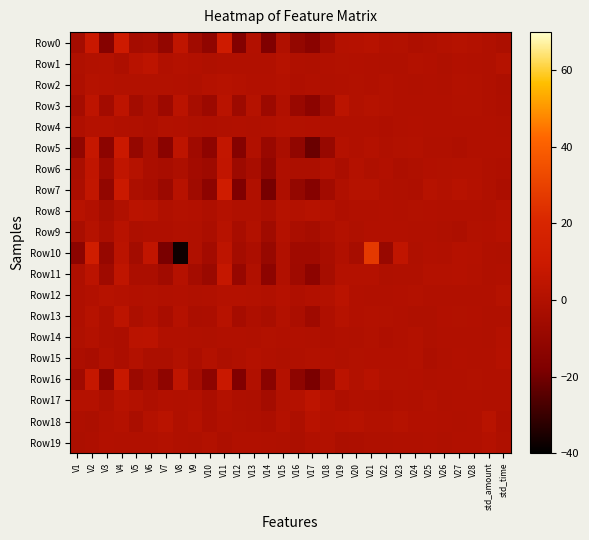

Reading left to right, transcribe all the data shown in this chart.

Row0: V1=-4.7	V2=8.6	V3=-15.5	V4=10.3	V5=-4.4	V6=-3.3	V7=-10.8	V8=5.1	V9=-5.7	V10=-11.7	V11=11.2	V12=-16.6	V13=0.3	V14=-17.5	V15=-0.4	V16=-10.2	V17=-13.8	V18=-5.0	V19=1.2	V20=1.4	V21=2.0	V22=0.2	V23=0.6	V24=-1.2	V25=-0.5	V26=0.6	V27=1.6	V28=0.7	std_amount=-0.3	std_time=-1.7
Row1: V1=-0.6	V2=0.6	V3=0.7	V4=-1.5	V5=2.5	V6=4.1	V7=0.0	V8=1.0	V9=0.2	V10=-0.6	V11=0.1	V12=-0.1	V13=-0.2	V14=-0.0	V15=1.8	V16=-0.3	V17=-0.5	V18=0.1	V19=0.6	V20=0.3	V21=-0.2	V22=-0.4	V23=-0.3	V24=0.7	V25=0.4	V26=-0.7	V27=0.2	V28=-0.1	std_amount=-0.3	std_time=1.5
Row2: V1=-1.1	V2=1.6	V3=0.9	V4=0.5	V5=0.4	V6=0.4	V7=0.5	V8=0.3	V9=-0.3	V10=1.0	V11=1.8	V12=1.0	V13=0.2	V14=0.3	V15=0.8	V16=-0.8	V17=0.1	V18=-0.4	V19=-0.1	V20=0.5	V21=0.1	V22=0.8	V23=-0.1	V24=-0.3	V25=-0.2	V26=-0.3	V27=0.8	V28=0.4	std_amount=-0.3	std_time=-1.4
Row3: V1=-4.2	V2=4.4	V3=-5.1	V4=4.5	V5=-4.8	V6=-1.2	V7=-7.3	V8=3.3	V9=-3.7	V10=-7.5	V11=3.0	V12=-7.1	V13=1.5	V14=-7.7	V15=-0.2	V16=-8.5	V17=-13.3	V18=-5.3	V19=3.6	V20=0.6	V21=1.6	V22=0.6	V23=0.0	V24=0.0	V25=-0.1	V26=-0.1	V27=0.5	V28=0.5	std_amount=-0.3	std_time=-1.2
Row4: V1=-0.7	V2=1.2	V3=0.9	V4=0.1	V5=-0.4	V6=-1.0	V7=0.4	V8=0.4	V9=-0.5	V10=-0.8	V11=-0.5	V12=-0.2	V13=-0.4	V14=-0.0	V15=0.9	V16=0.5	V17=0.2	V18=-0.0	V19=-0.1	V20=0.1	V21=-0.2	V22=-0.7	V23=0.1	V24=0.3	V25=-0.1	V26=0.1	V27=0.1	V28=0.0	std_amount=-0.2	std_time=-0.4
Row5: V1=-11.3	V2=7.2	V3=-13.2	V4=9.1	V5=-10.1	V6=-2.4	V7=-14.2	V8=4.5	V9=-6.2	V10=-12.6	V11=6.1	V12=-15.7	V13=0.1	V14=-8.7	V15=-2.5	V16=-11.2	V17=-21.6	V18=-9.1	V19=1.2	V20=-0.2	V21=1.1	V22=-0.4	V23=0.5	V24=0.7	V25=-0.4	V26=-0.4	V27=-1.0	V28=-0.2	std_amount=-0.2	std_time=-0.0
Row6: V1=-2.6	V2=5.1	V3=-6.1	V4=5.5	V5=1.6	V6=-2.3	V7=-3.2	V8=-1.5	V9=-5.1	V10=-6.8	V11=5.7	V12=-6.9	V13=-3.1	V14=-11.1	V15=-0.8	V16=-1.7	V17=-1.7	V18=0.3	V19=-2.0	V20=0.9	V21=-0.5	V22=0.2	V23=-1.4	V24=-0.5	V25=0.4	V26=0.4	V27=0.8	V28=0.6	std_amount=-0.3	std_time=-0.8
Row7: V1=-2.1	V2=6.0	V3=-11.0	V4=9.0	V5=-1.7	V6=-2.9	V7=-7.8	V8=2.0	V9=-5.9	V10=-12.8	V11=12.0	V12=-17.8	V13=-0.4	V14=-19.2	V15=-1.0	V16=-10.3	V17=-15.5	V18=-5.5	V19=-0.4	V20=1.5	V21=1.6	V22=-0.3	V23=-0.7	V24=-1.2	V25=1.7	V26=0.7	V27=2.1	V28=1.1	std_amount=-0.3	std_time=-1.8
Row8: V1=2.0	V2=0.3	V3=-3.8	V4=-0.4	V5=3.1	V6=2.7	V7=-0.3	V8=0.7	V9=0.4	V10=-1.2	V11=0.9	V12=-0.3	V13=-0.3	V14=-2.3	V15=1.5	V16=0.7	V17=1.7	V18=1.2	V19=-0.8	V20=-0.1	V21=0.1	V22=0.3	V23=-0.0	V24=0.5	V25=0.3	V26=-0.1	V27=0.0	V28=0.0	std_amount=-0.3	std_time=0.8
Row9: V1=-2.8	V2=1.6	V3=-2.1	V4=2.5	V5=-1.4	V6=-0.8	V7=-0.7	V8=-0.2	V9=-0.3	V10=-2.2	V11=2.0	V12=-3.1	V13=0.5	V14=-5.9	V15=0.9	V16=-2.5	V17=-3.7	V18=-1.1	V19=0.6	V20=-0.5	V21=0.2	V22=0.3	V23=0.2	V24=0.1	V25=0.2	V26=-0.6	V27=-1.3	V28=0.4	std_amount=0.3	std_time=1.4
Row10: V1=-13.2	V2=12.8	V3=-9.9	V4=3.3	V5=-4.8	V6=5.8	V7=-18.8	V8=-37.4	V9=-0.4	V10=-5.1	V11=4.4	V12=-4.6	V13=-1.9	V14=-9.1	V15=-0.2	V16=-6.2	V17=-6.2	V18=-3.1	V19=0.1	V20=-3.5	V21=27.2	V22=-8.9	V23=5.3	V24=-0.6	V25=0.3	V26=-0.1	V27=1.3	V28=0.9	std_amount=-0.3	std_time=-0.6
Row11: V1=-0.9	V2=3.5	V3=-6.4	V4=4.9	V5=-2.2	V6=-2.3	V7=-5.7	V8=1.3	V9=-4.3	V10=-8.1	V11=7.2	V12=-9.4	V13=-0.3	V14=-13.0	V15=-0.1	V16=-6.4	V17=-12.7	V18=-3.8	V19=1.0	V20=1.1	V21=1.1	V22=-0.5	V23=-0.3	V24=-0.4	V25=0.9	V26=1.2	V27=1.4	V28=0.7	std_amount=-0.4	std_time=-0.2
Row12: V1=-0.9	V2=0.3	V3=1.9	V4=0.9	V5=0.2	V6=0.5	V7=-0.1	V8=0.2	V9=-0.4	V10=-0.1	V11=1.2	V12=0.9	V13=0.7	V14=0.1	V15=1.4	V16=-0.7	V17=0.2	V18=0.8	V19=3.1	V20=0.3	V21=-0.1	V22=-0.2	V23=0.2	V24=0.8	V25=0.1	V26=-0.1	V27=0.0	V28=0.1	std_amount=-0.2	std_time=1.5
Row13: V1=-0.9	V2=1.8	V3=-0.9	V4=3.9	V5=-1.5	V6=0.2	V7=-3.0	V8=1.3	V9=-2.3	V10=-1.9	V11=1.9	V12=-4.0	V13=-0.9	V14=-2.8	V15=0.8	V16=-2.3	V17=-6.4	V18=-0.8	V19=1.7	V20=0.4	V21=0.7	V22=0.6	V23=-0.0	V24=-0.6	V25=-0.5	V26=0.3	V27=0.5	V28=0.2	std_amount=-0.3	std_time=-0.3
Row14: V1=-0.5	V2=0.7	V3=-0.9	V4=-1.8	V5=3.1	V6=3.6	V7=0.1	V8=0.1	V9=-0.4	V10=-0.6	V11=-0.3	V12=0.0	V13=-0.4	V14=0.5	V15=0.0	V16=-0.2	V17=-0.4	V18=-0.8	V19=-0.1	V20=-0.3	V21=0.6	V22=-0.9	V23=0.1	V24=0.7	V25=-0.5	V26=0.2	V27=0.2	V28=0.2	std_amount=-0.3	std_time=0.8
Row15: V1=-1.8	V2=-3.0	V3=-0.2	V4=-1.8	V5=0.7	V6=-1.7	V7=-1.7	V8=0.4	V9=-1.9	V10=0.7	V11=-1.4	V12=-0.5	V13=1.2	V14=-0.2	V15=-0.7	V16=-0.4	V17=0.4	V18=0.2	V19=-0.4	V20=0.4	V21=0.3	V22=0.3	V23=0.4	V24=0.7	V25=-1.3	V26=-0.5	V27=0.2	V28=-0.2	std_amount=-0.1	std_time=1.3
Row16: V1=-6.2	V2=7.1	V3=-13.0	V4=8.0	V5=-7.9	V6=-4.0	V7=-12.2	V8=5.0	V9=-4.2	V10=-13.0	V11=8.7	V12=-17.2	V13=0.1	V14=-14.1	V15=1.0	V16=-12.4	V17=-18.7	V18=-6.5	V19=3.5	V20=0.5	V21=2.5	V22=0.5	V23=0.5	V24=0.4	V25=-0.3	V26=-0.2	V27=-0.2	V28=0.4	std_amount=-0.2	std_time=-0.0
Row17: V1=1.1	V2=1.2	V3=-1.5	V4=2.1	V5=0.8	V6=-1.0	V7=0.3	V8=0.0	V9=0.2	V10=-2.1	V11=0.8	V12=-0.9	V13=-1.4	V14=-4.7	V15=0.5	V16=0.9	V17=4.1	V18=1.3	V19=-1.1	V20=-0.1	V21=-0.4	V22=-0.9	V23=-0.1	V24=-0.4	V25=0.6	V26=-0.3	V27=0.1	V28=0.1	std_amount=-0.3	std_time=-0.4
Row18: V1=-1.0	V2=-1.6	V3=-0.2	V4=1.2	V5=-2.5	V6=0.9	V7=2.8	V8=-0.3	V9=0.9	V10=-2.0	V11=0.2	V12=-0.5	V13=-1.2	V14=-2.0	V15=1.2	V16=-1.3	V17=2.5	V18=0.8	V19=1.4	V20=1.8	V21=0.4	V22=0.5	V23=1.6	V24=0.2	V25=0.2	V26=-0.2	V27=-0.3	V28=-0.2	std_amount=2.8	std_time=-1.2
Row19: V1=-1.7	V2=-1.3	V3=0.3	V4=0.1	V5=-0.1	V6=0.1	V7=0.7	V8=-0.3	V9=-0.6	V10=0.5	V11=-1.4	V12=-0.2	V13=0.1	V14=-0.4	V15=-0.7	V16=-1.7	V17=-0.1	V18=0.5	V19=-1.6	V20=-1.5	V21=-0.7	V22=-0.6	V23=-0.4	V24=-0.4	V25=-0.0	V26=-0.5	V27=0.0	V28=0.1	std_amount=0.9	std_time=-0.6